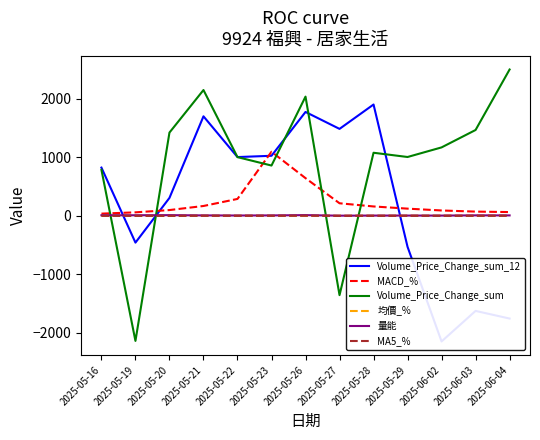

Reading right to left, what are all the values shown in this chart?

Volume_Price_Change_sum_12: 2025-06-04=-1755.4	2025-06-03=-1624.9	2025-06-02=-2146.5	2025-05-29=-530.2	2025-05-28=1902.5	2025-05-27=1486.1	2025-05-26=1775.4	2025-05-23=1026.4	2025-05-22=1004.4	2025-05-21=1700.8	2025-05-20=306.6	2025-05-19=-457.6	2025-05-16=824.3
MACD_%: 2025-06-04=64.5	2025-06-03=72.4	2025-06-02=91.7	2025-05-29=123.0	2025-05-28=160.3	2025-05-27=214.7	2025-05-26=644.0	2025-05-23=1095.5	2025-05-22=289.0	2025-05-21=168.3	2025-05-20=98.7	2025-05-19=59.7	2025-05-16=37.6
Volume_Price_Change_sum: 2025-06-04=2500.8	2025-06-03=1467.1	2025-06-02=1169.6	2025-05-29=1005.5	2025-05-28=1078.1	2025-05-27=-1355.5	2025-05-26=2037.5	2025-05-23=859.6	2025-05-22=1003.4	2025-05-21=2150.2	2025-05-20=1423.1	2025-05-19=-2137.8	2025-05-16=787.4
均價_%: 2025-06-04=1.9	2025-06-03=2.1	2025-06-02=2.4	2025-05-29=2.5	2025-05-28=2.5	2025-05-27=2.2	2025-05-26=2.6	2025-05-23=2.7	2025-05-22=2.8	2025-05-21=3.2	2025-05-20=3.4	2025-05-19=2.8	2025-05-16=2.4
量能: 2025-06-04=7.3	2025-06-03=7.9	2025-06-02=4.2	2025-05-29=4.7	2025-05-28=4.5	2025-05-27=2.8	2025-05-26=12.0	2025-05-23=7.1	2025-05-22=5.5	2025-05-21=7.4	2025-05-20=11.3	2025-05-19=9.7	2025-05-16=10.0
MA5_%: 2025-06-04=2.0	2025-06-03=0.3	2025-06-02=1.0	2025-05-29=1.1	2025-05-28=0.2	2025-05-27=-0.1	2025-05-26=2.0	2025-05-23=1.0	2025-05-22=0.9	2025-05-21=1.3	2025-05-20=-0.9	2025-05-19=-1.0	2025-05-16=-0.7